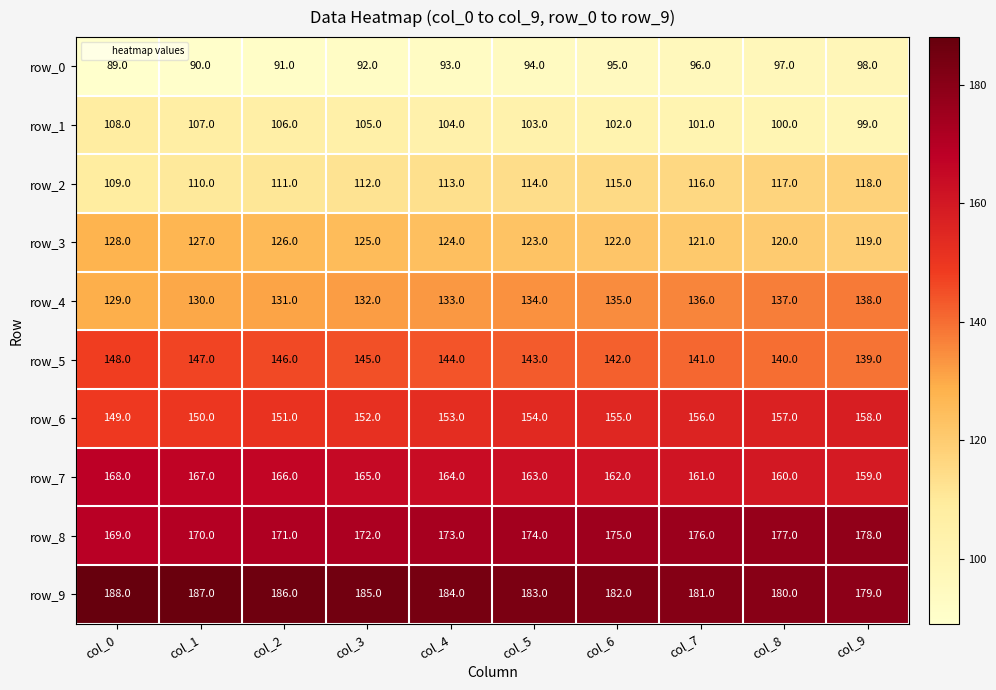

What is the difference between the highest and lowest values at col_7?

85